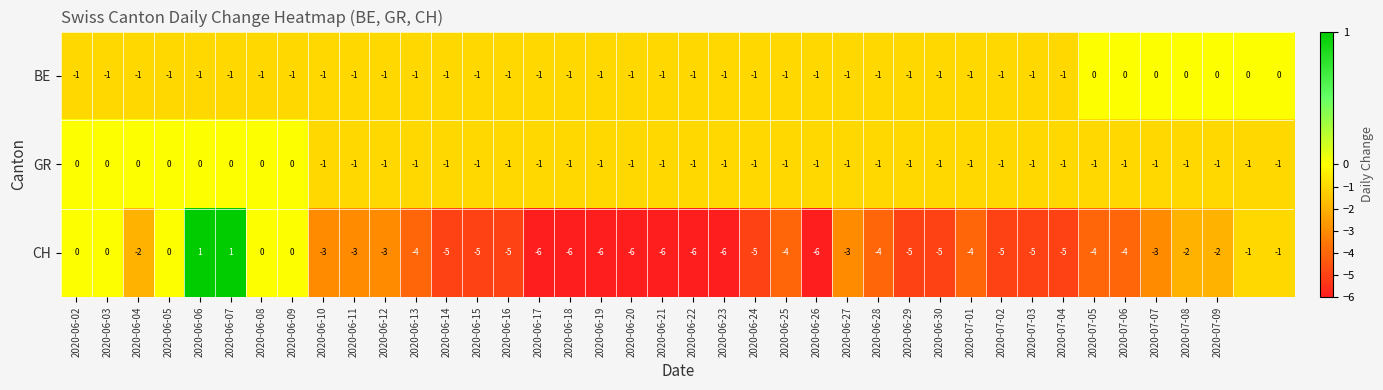

At how many categories does at least one series exceed -2?

40